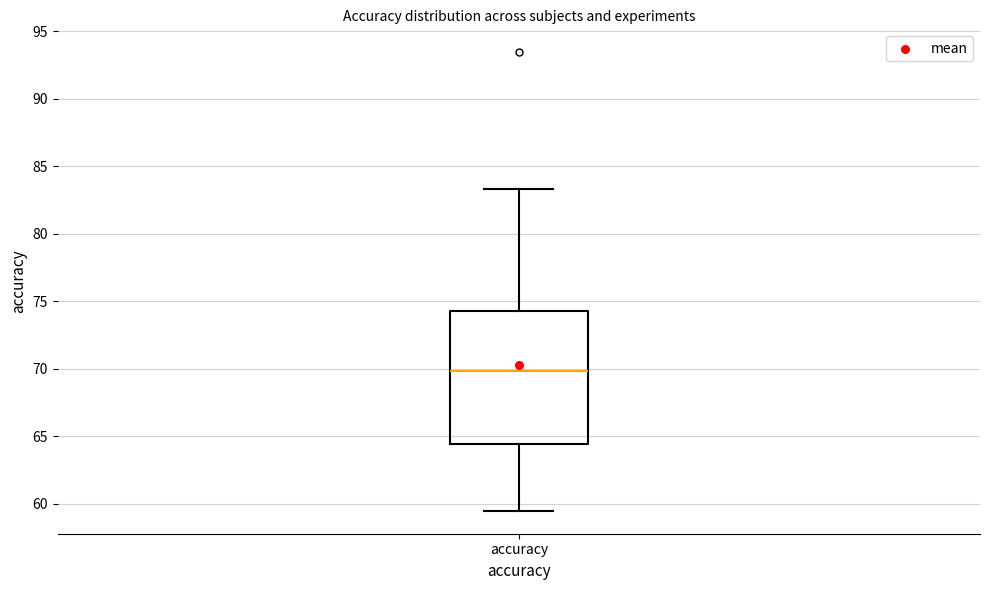

Where does the upper whisker of the box for accuracy end on the y-axis? The values are not printed on the chart, so give them approximately, as read against the axis.

83.5